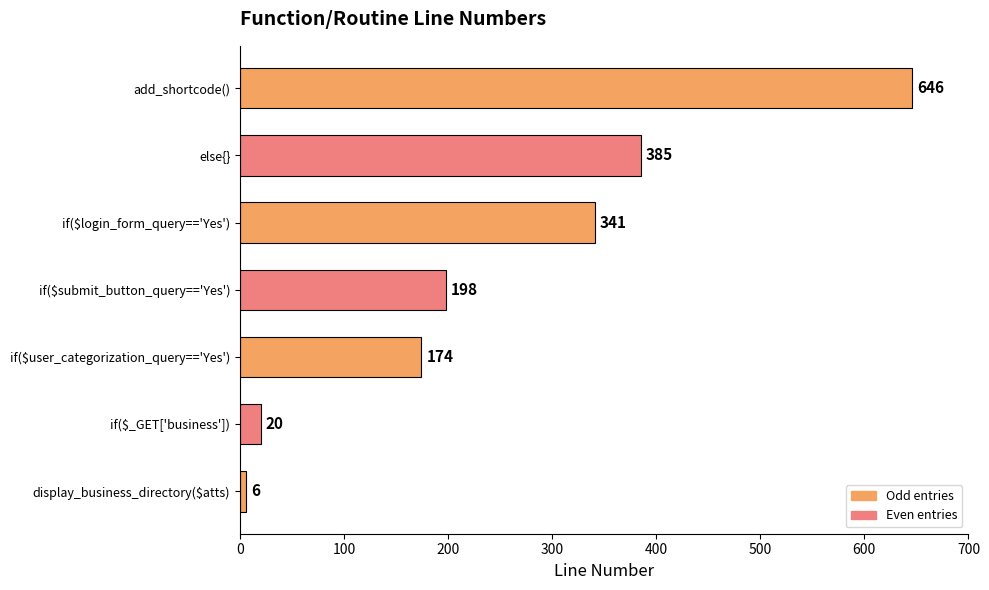

What is the difference between the second highest and minimum values?

379